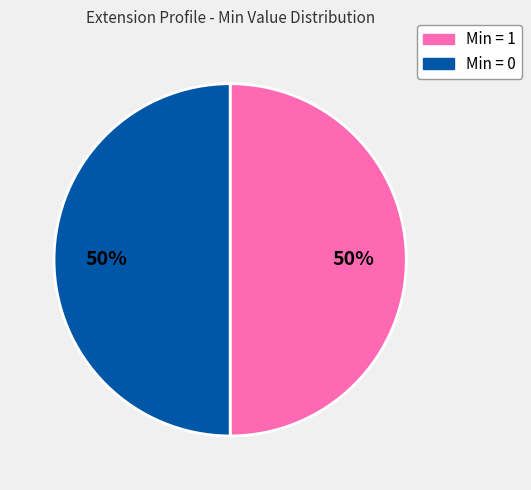

How many slices are in this pie chart?

2